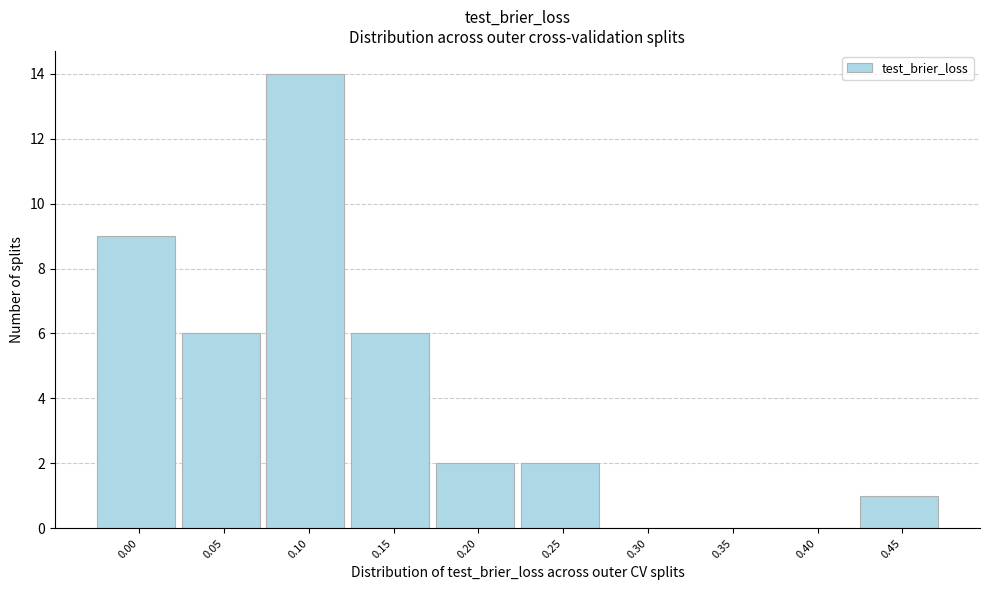

Reading right to left, transcribe all the data shown in this chart.

0.45=1	0.40=0	0.35=0	0.30=0	0.25=2	0.20=2	0.15=6	0.10=14	0.05=6	0.00=9